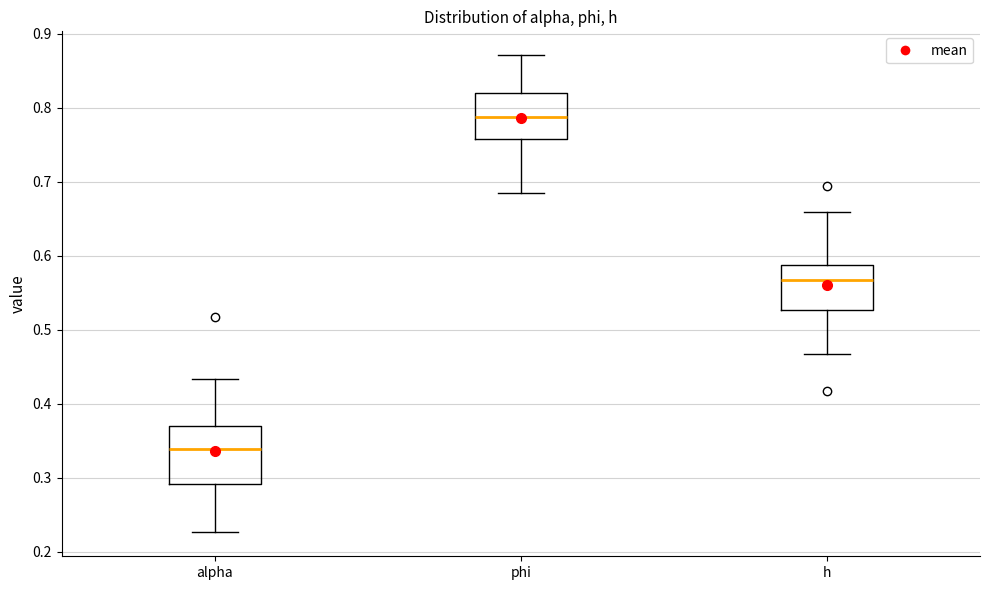

Which box's median line is the highest?

phi